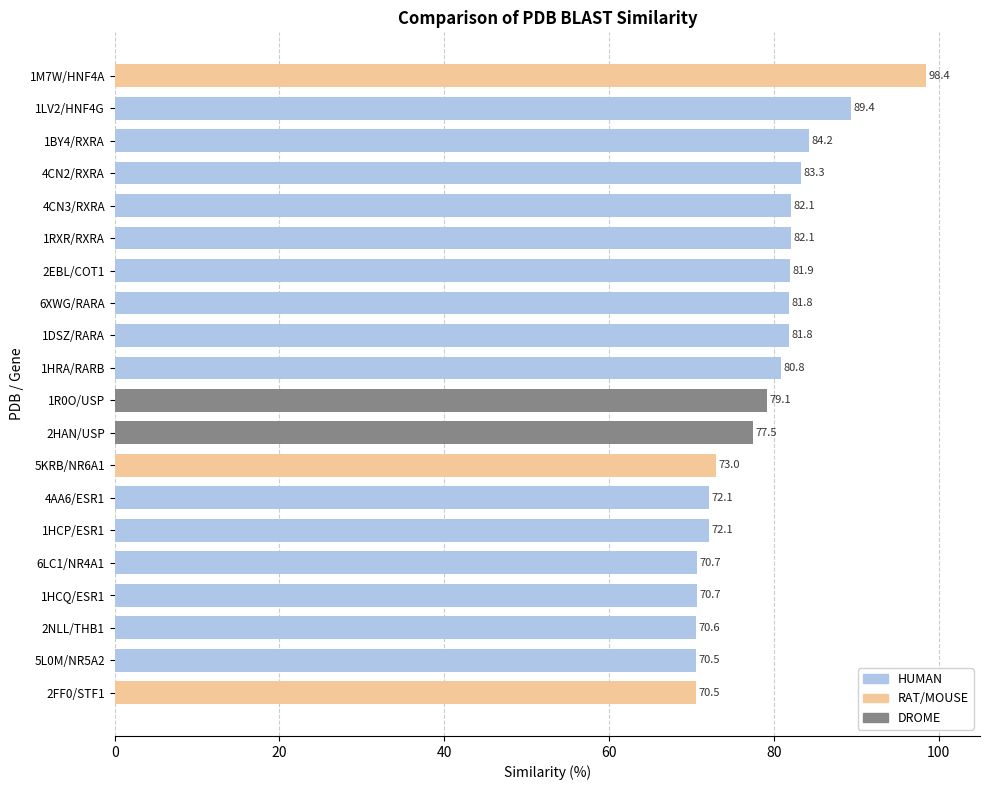

What is the difference between the values at 2FF0/STF1 and 1DSZ/RARA?

11.3